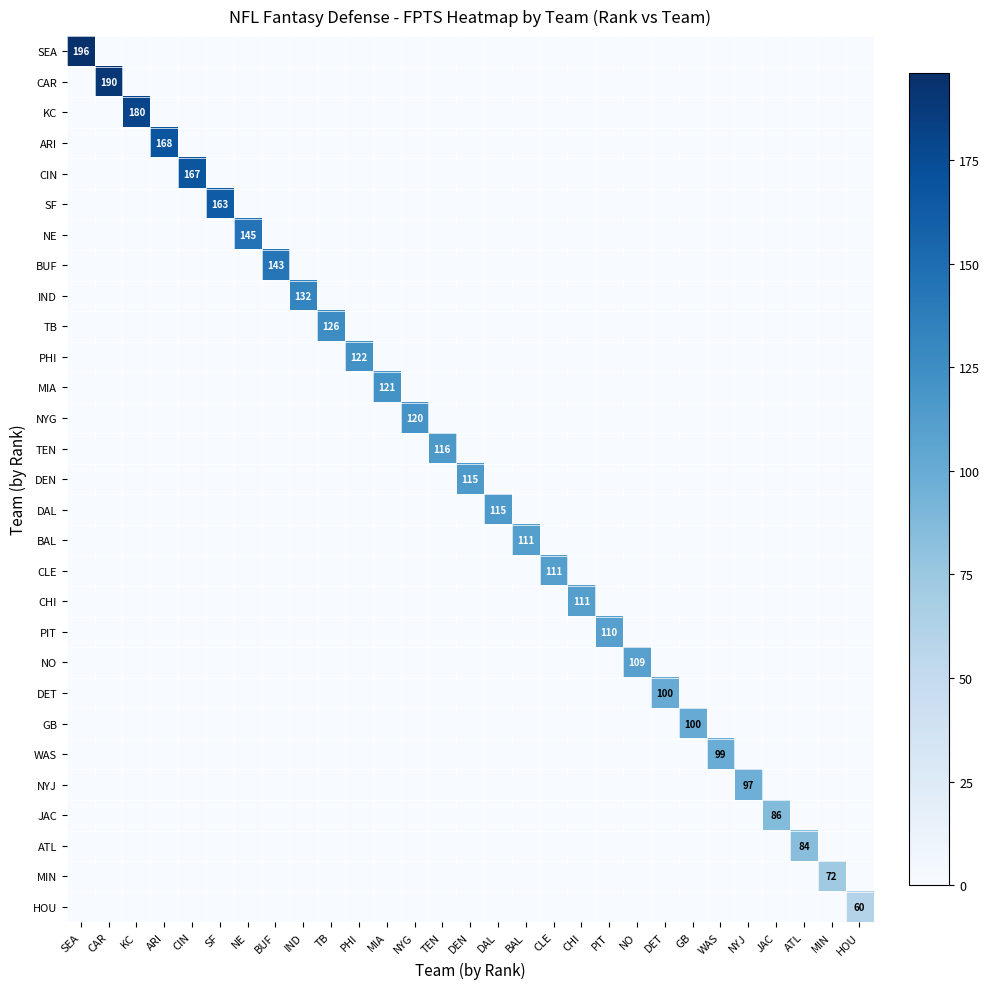

Rank the categories by DET value from highest to lowest.

DET, SEA, CAR, KC, ARI, CIN, SF, NE, BUF, IND, TB, PHI, MIA, NYG, TEN, DEN, DAL, BAL, CLE, CHI, PIT, NO, GB, WAS, NYJ, JAC, ATL, MIN, HOU